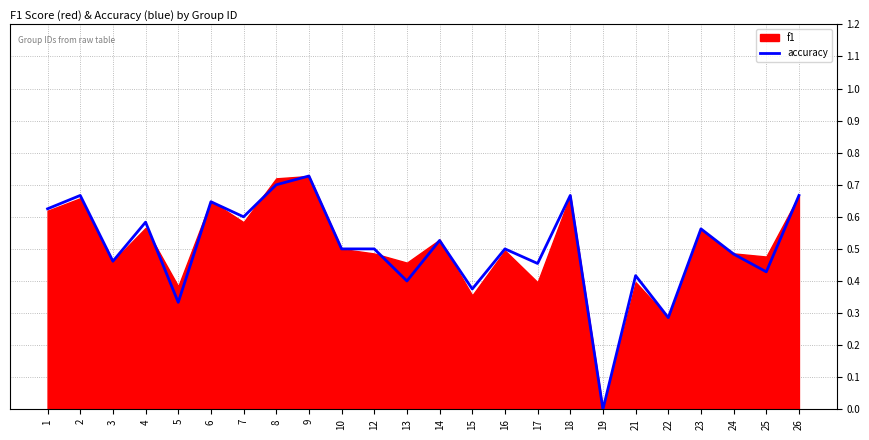

Does the chart display data point markers on the line(s)?

No